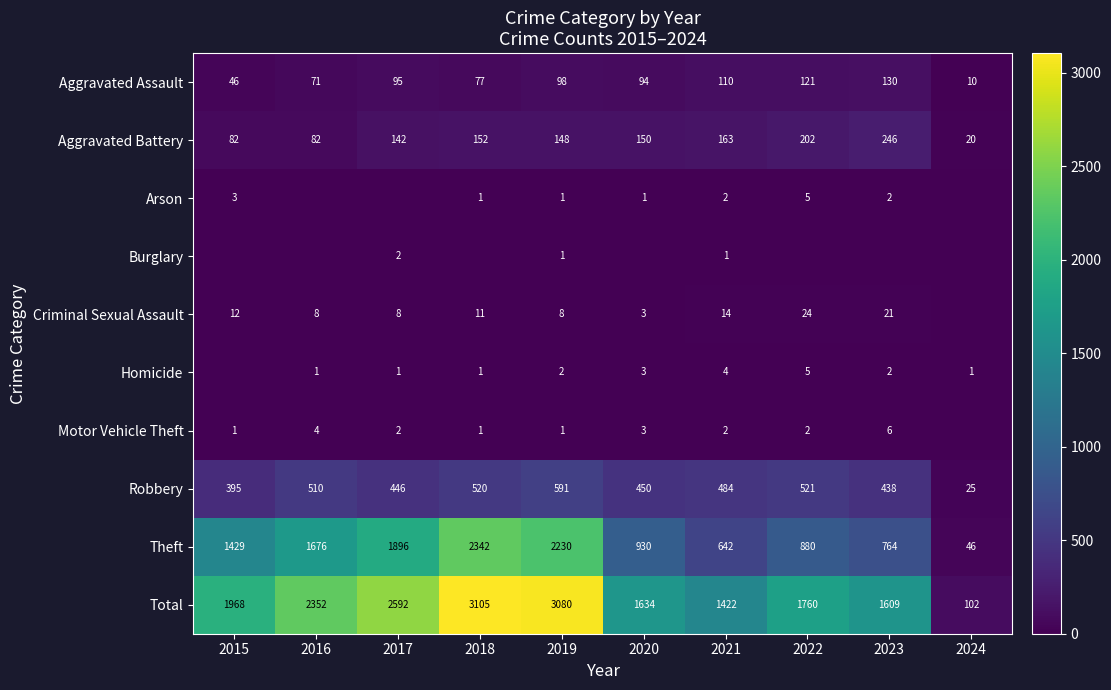

The Arson series shows 5 at 2015. True or false?

False